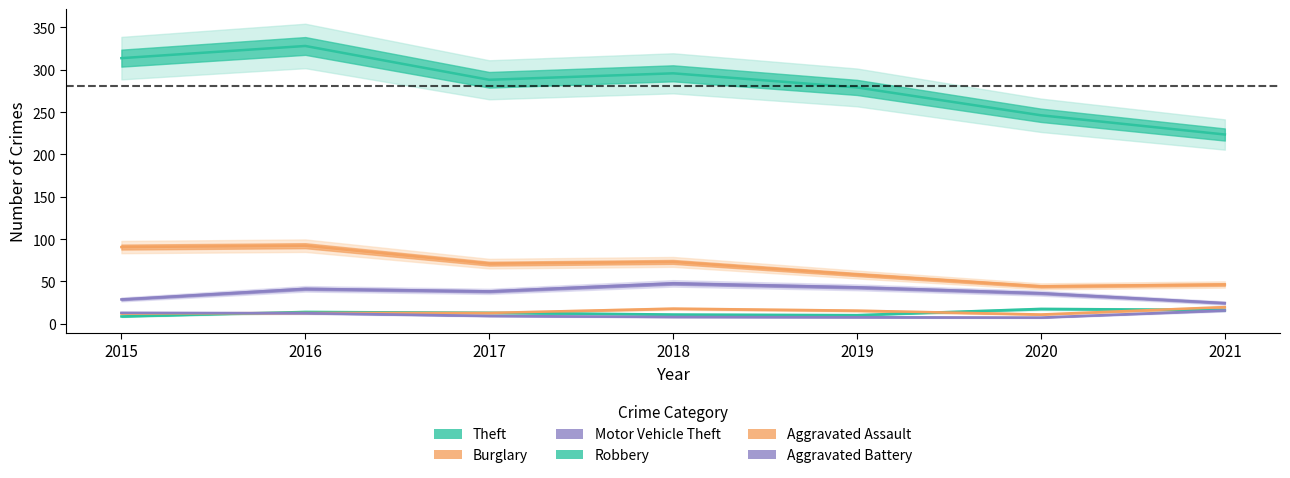

How many values in the Burglary series are below 71?

3